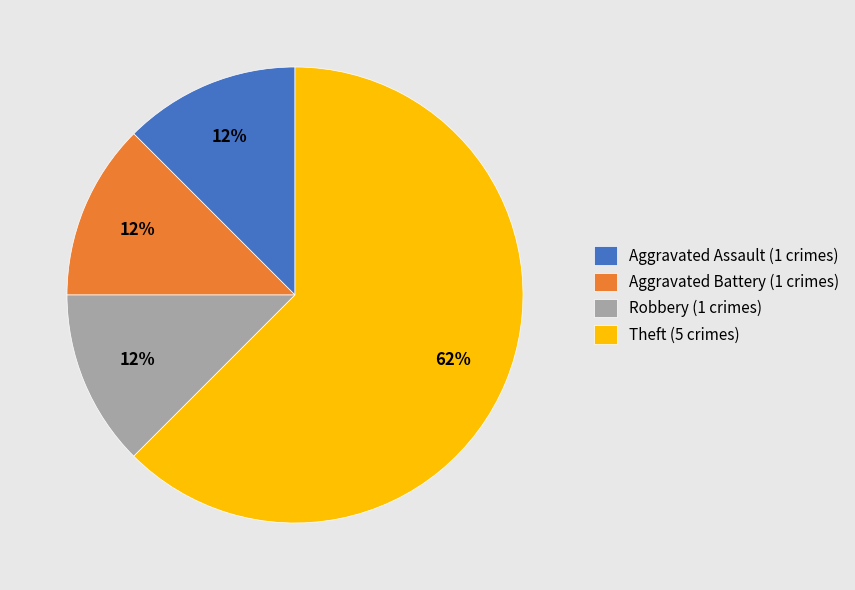

Combined, do Aggravated Battery (1 crimes) and Aggravated Assault (1 crimes) account for over 50%?

No